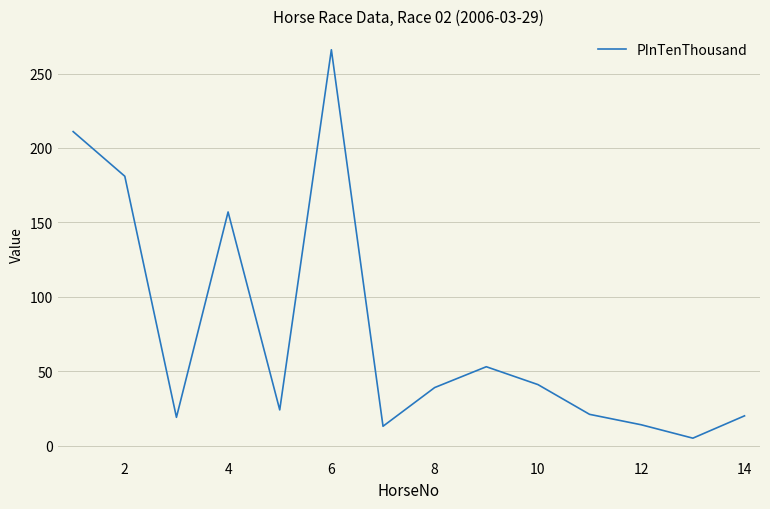

What is the difference between the maximum and minimum values?

261